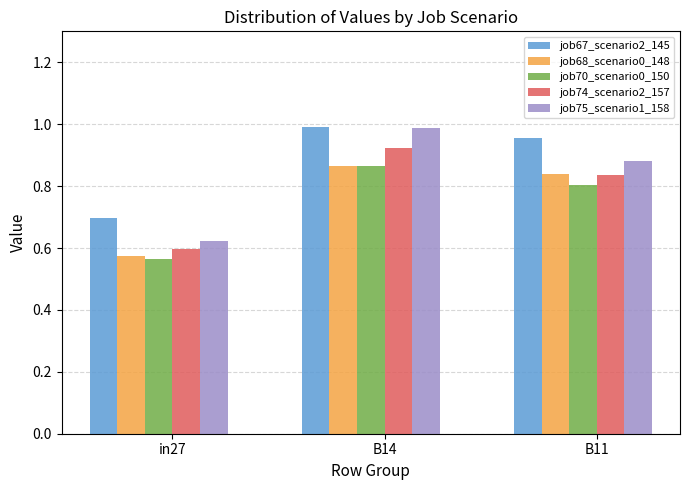

What is the difference between the job70_scenario0_150 values at in27 and B14?

0.3